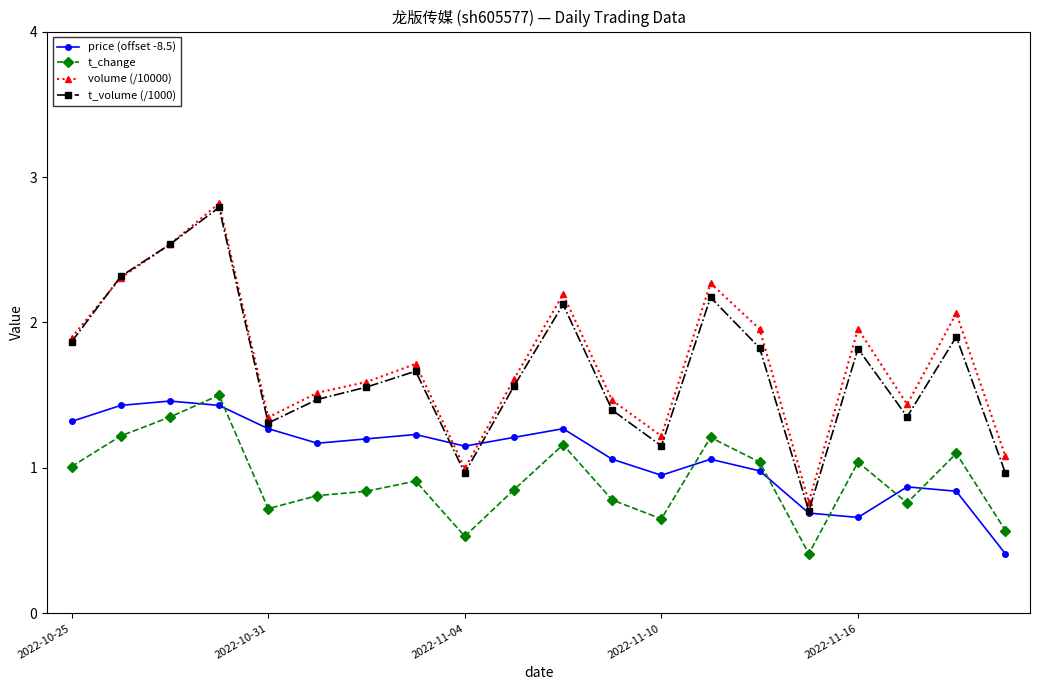

Which series has the widest spread of values?

t_volume (/1000)